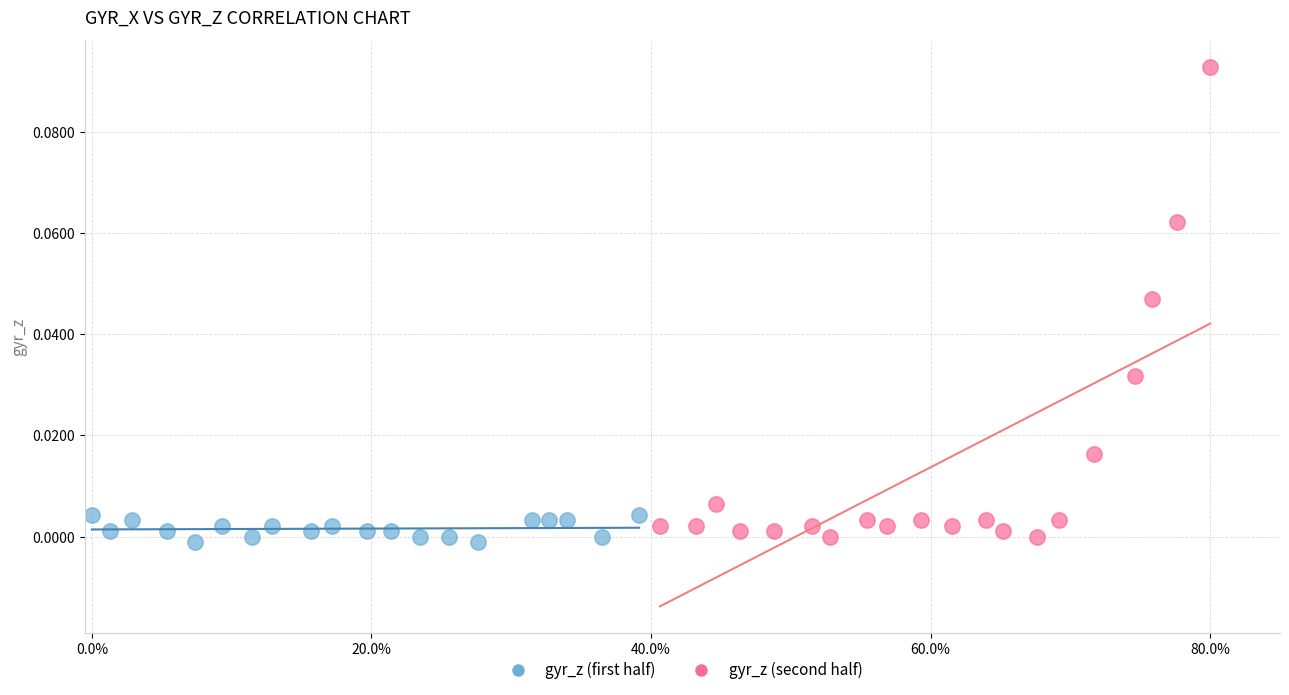

Which series has the widest spread of Y values?

gyr_z (second half)